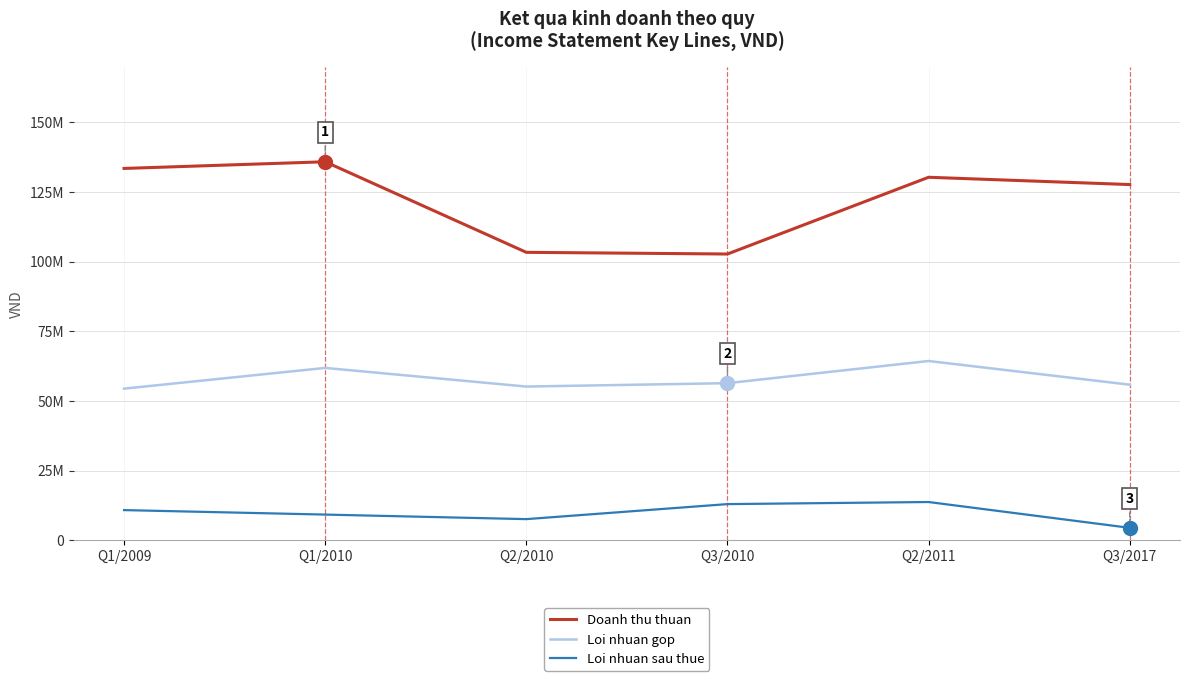

At which category is the sum across all series the highest?

Q2/2011